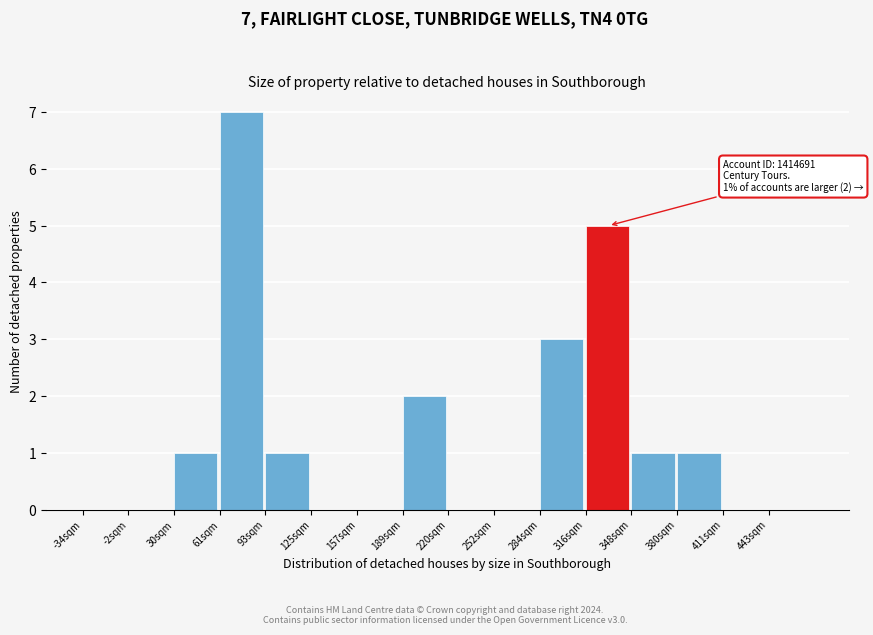

Reading left to right, transcribe all the data shown in this chart.

-34sqm=0	-2sqm=0	30sqm=1	61sqm=7	93sqm=1	125sqm=0	157sqm=0	189sqm=2	220sqm=0	252sqm=0	284sqm=3	316sqm=5	348sqm=1	380sqm=1	411sqm=0	443sqm=0